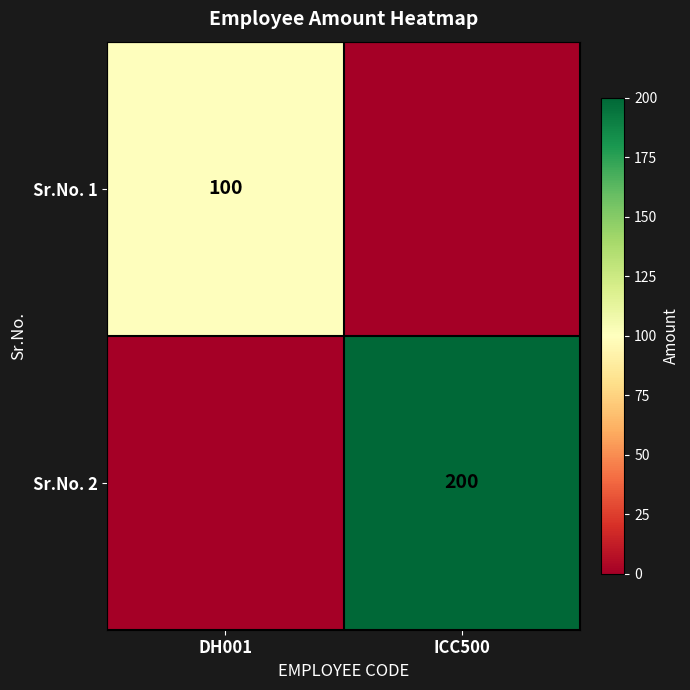

True or false: Sr.No. 2 has a value of 304 at ICC500.

False